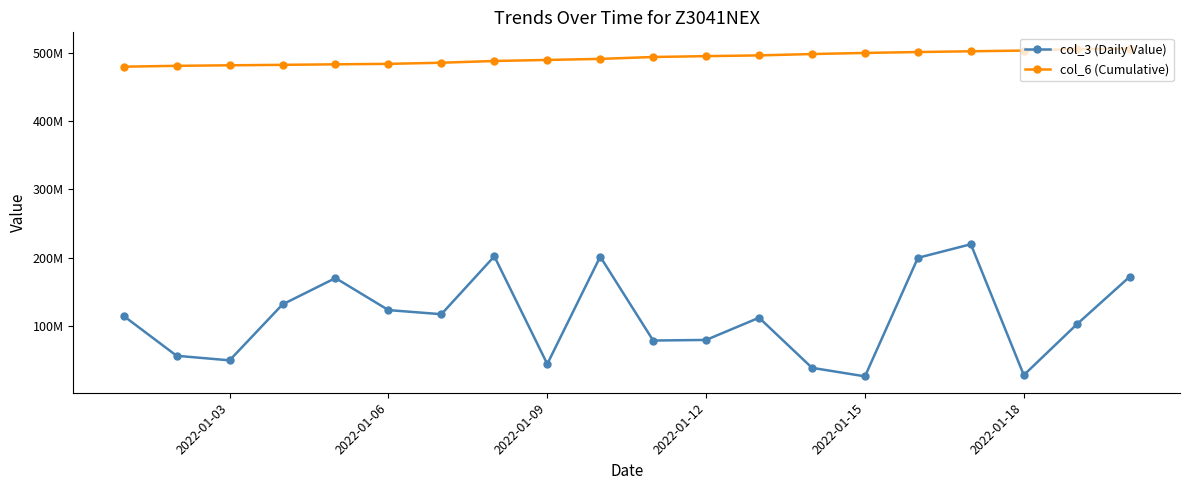

What are all the series names shown in the legend?

col_3 (Daily Value), col_6 (Cumulative)